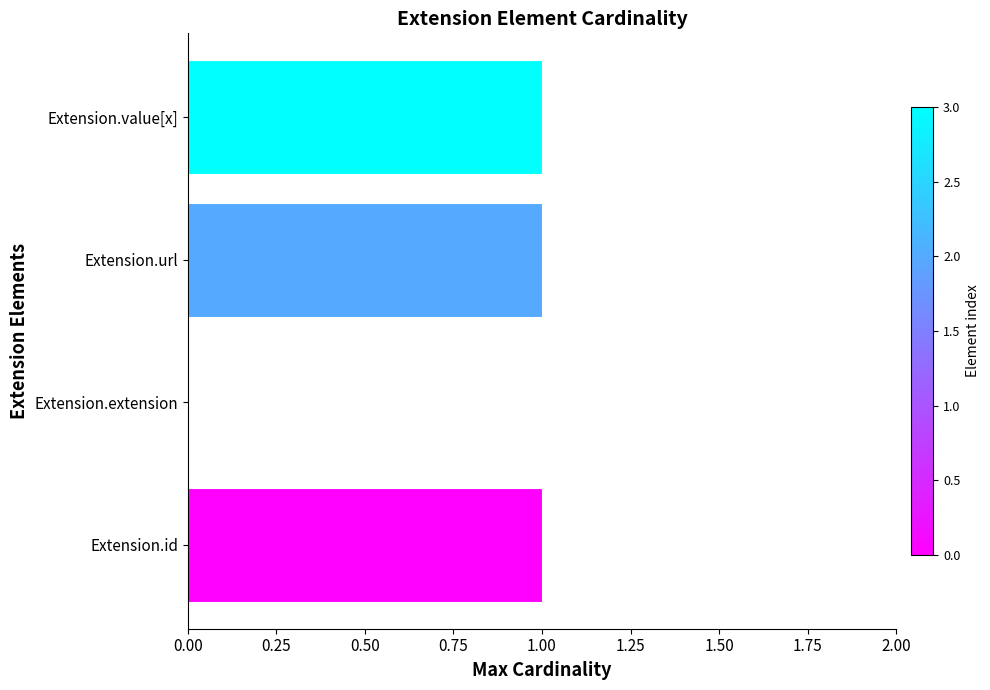

Reading bottom to top, extract all data points from this chart.

Extension.id=1	Extension.extension=0	Extension.url=1	Extension.value[x]=1